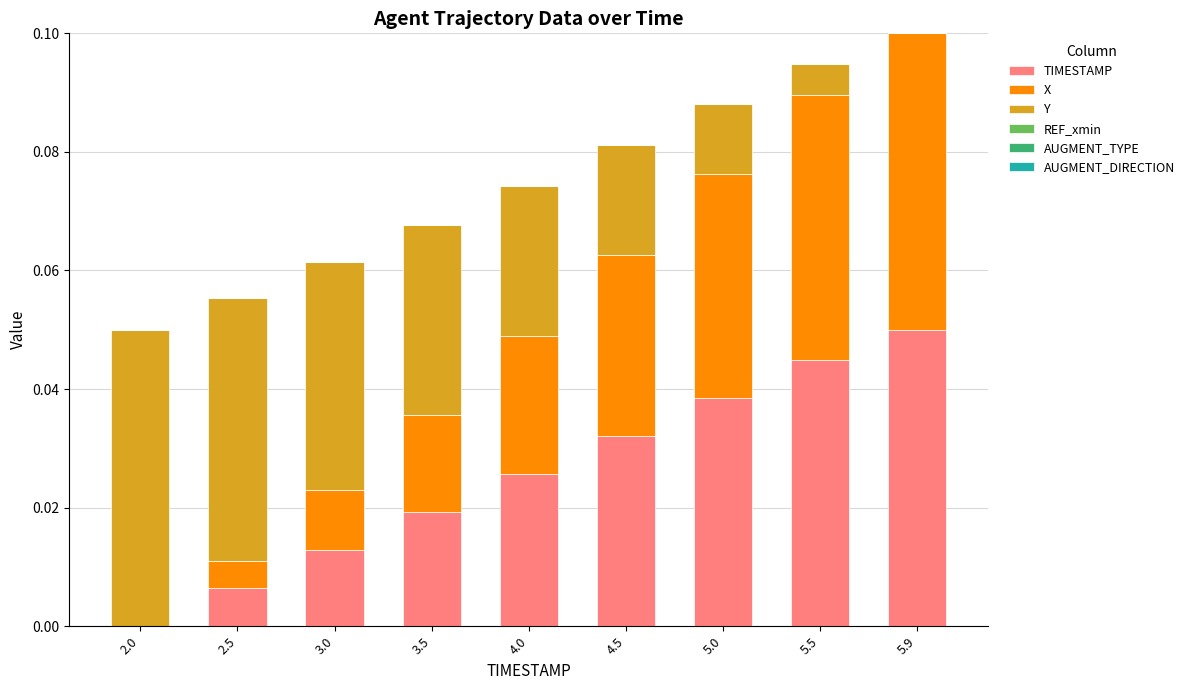

Is it true that TIMESTAMP equals 0.0 at 5.5?

True